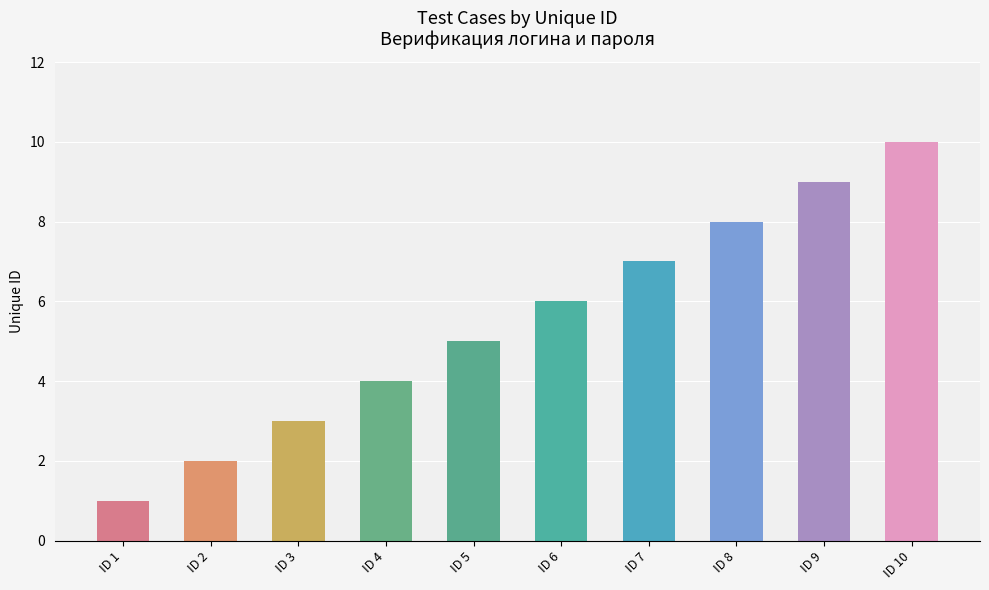

Which category has the lowest value across all series?

ID 1